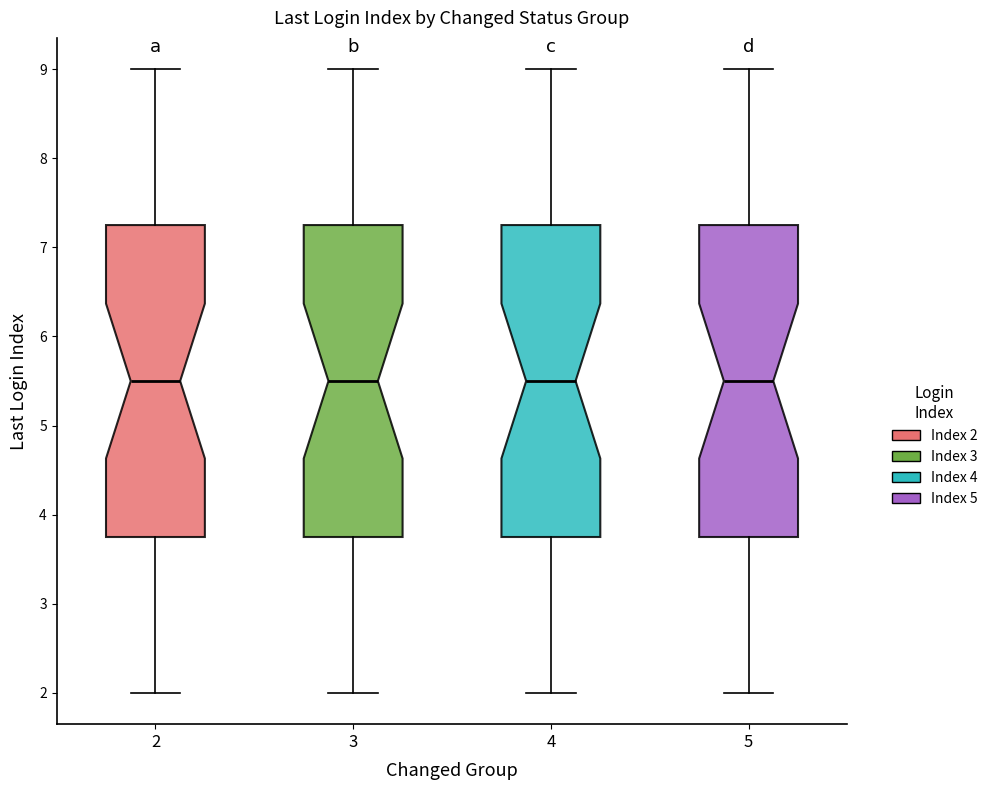

Reading left to right, transcribe this box plot: for each box, give where its median line is, the range the box spans, and where its two whiskers end, as read against the y-axis. The values are not printed on the chart, so give them approximately, as read against the axis.

2: median 5.5, box 3.8 to 7.3, whiskers 2.0 to 9.0
3: median 5.5, box 3.8 to 7.3, whiskers 2.0 to 9.0
4: median 5.5, box 3.8 to 7.3, whiskers 2.0 to 9.0
5: median 5.5, box 3.8 to 7.3, whiskers 2.0 to 9.0